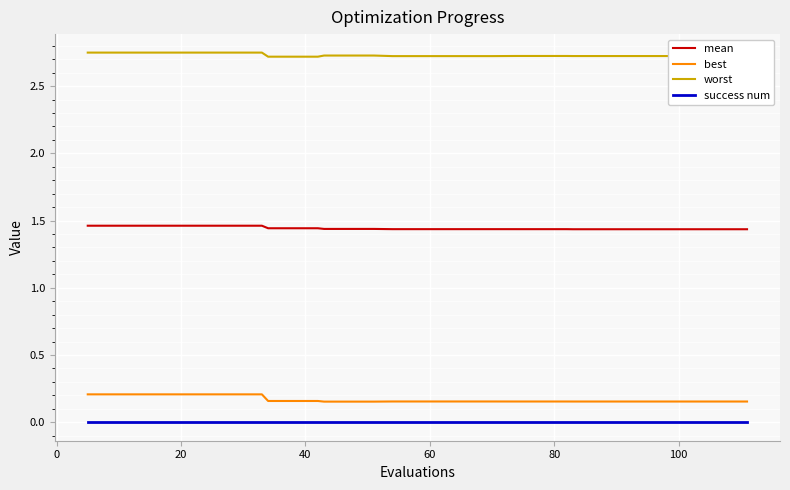

Which series has the largest total across all categories?

worst